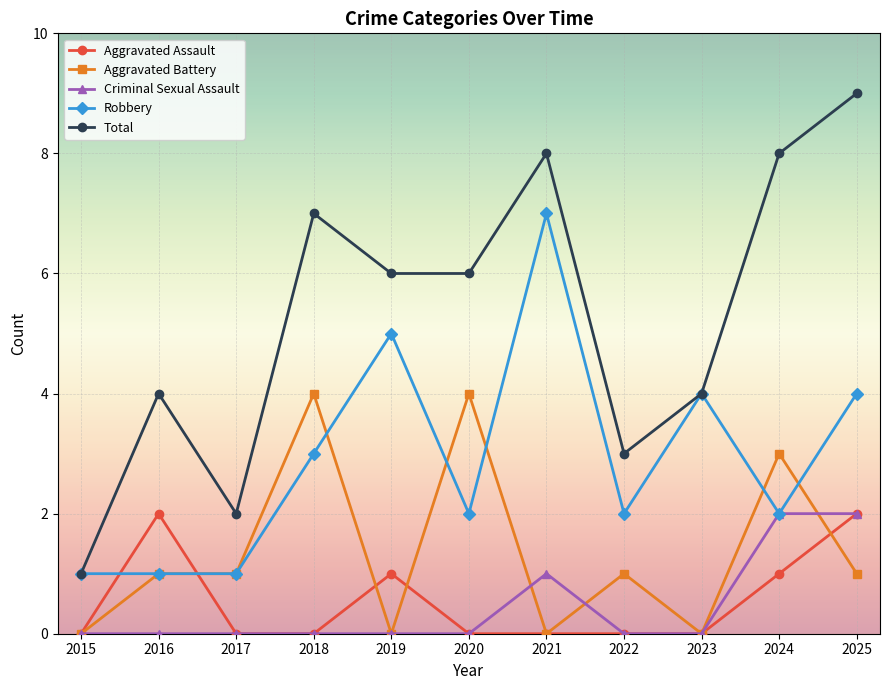

What is the average value of the Aggravated Assault series?

1